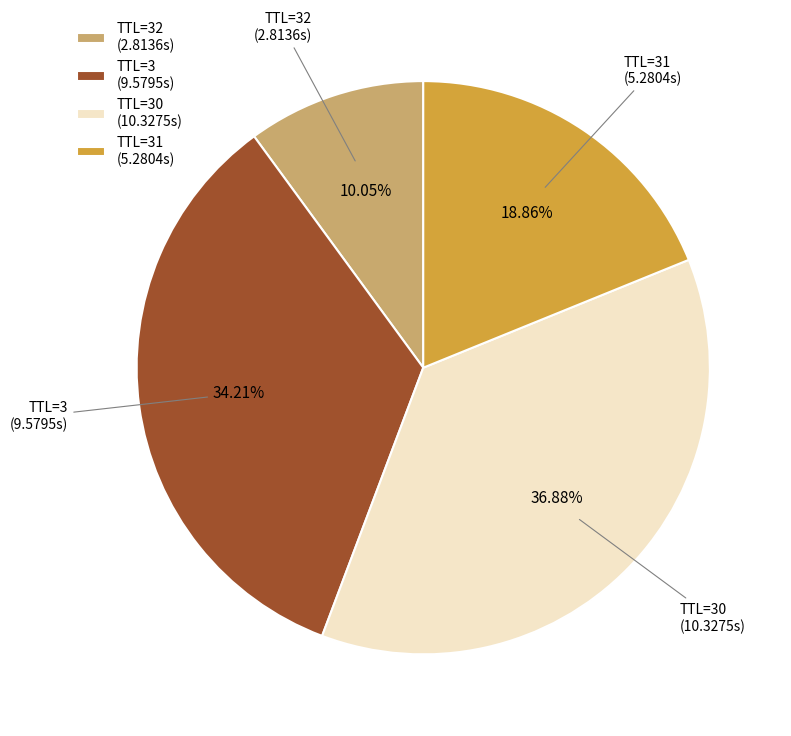

To the nearest percent, what is the difference between the largest and smallest slice percentages?

27%